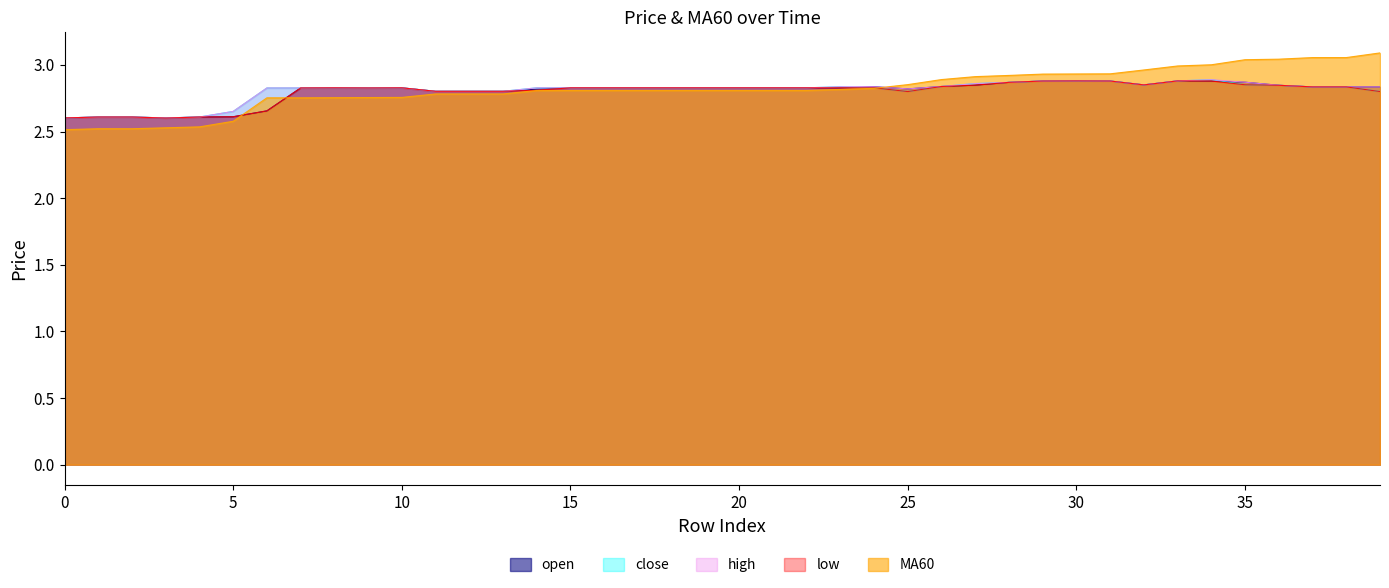

Does the chart have visible grid lines?

No